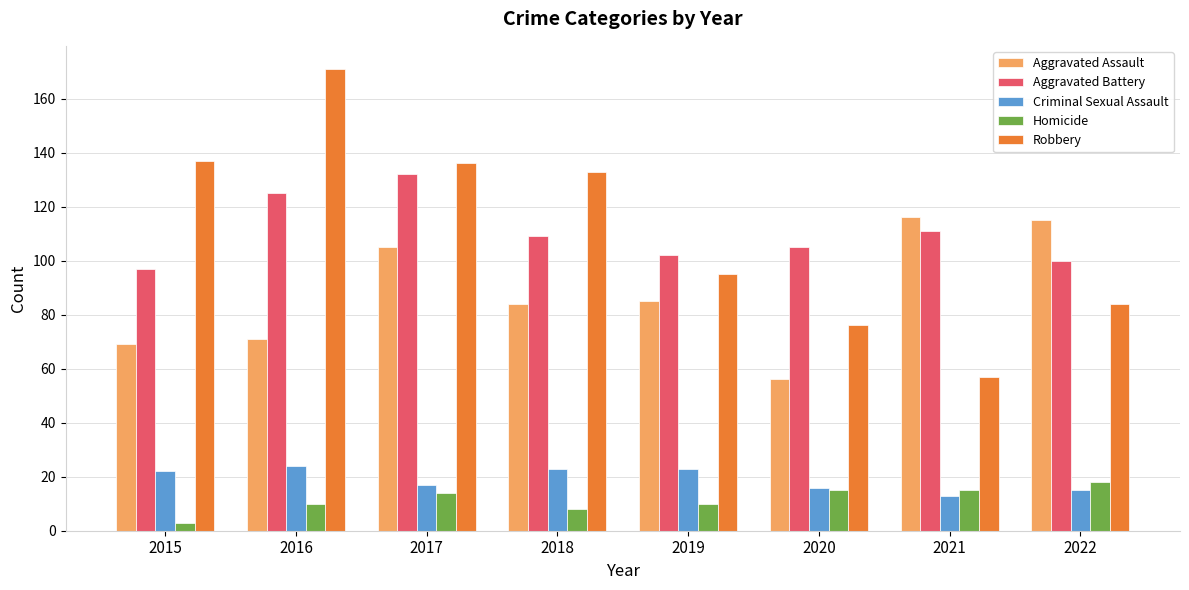

Reading right to left, list all the values displayed in this chart.

Aggravated Assault: 115	116	56	85	84	105	71	69
Aggravated Battery: 100	111	105	102	109	132	125	97
Criminal Sexual Assault: 15	13	16	23	23	17	24	22
Homicide: 18	15	15	10	8	14	10	3
Robbery: 84	57	76	95	133	136	171	137